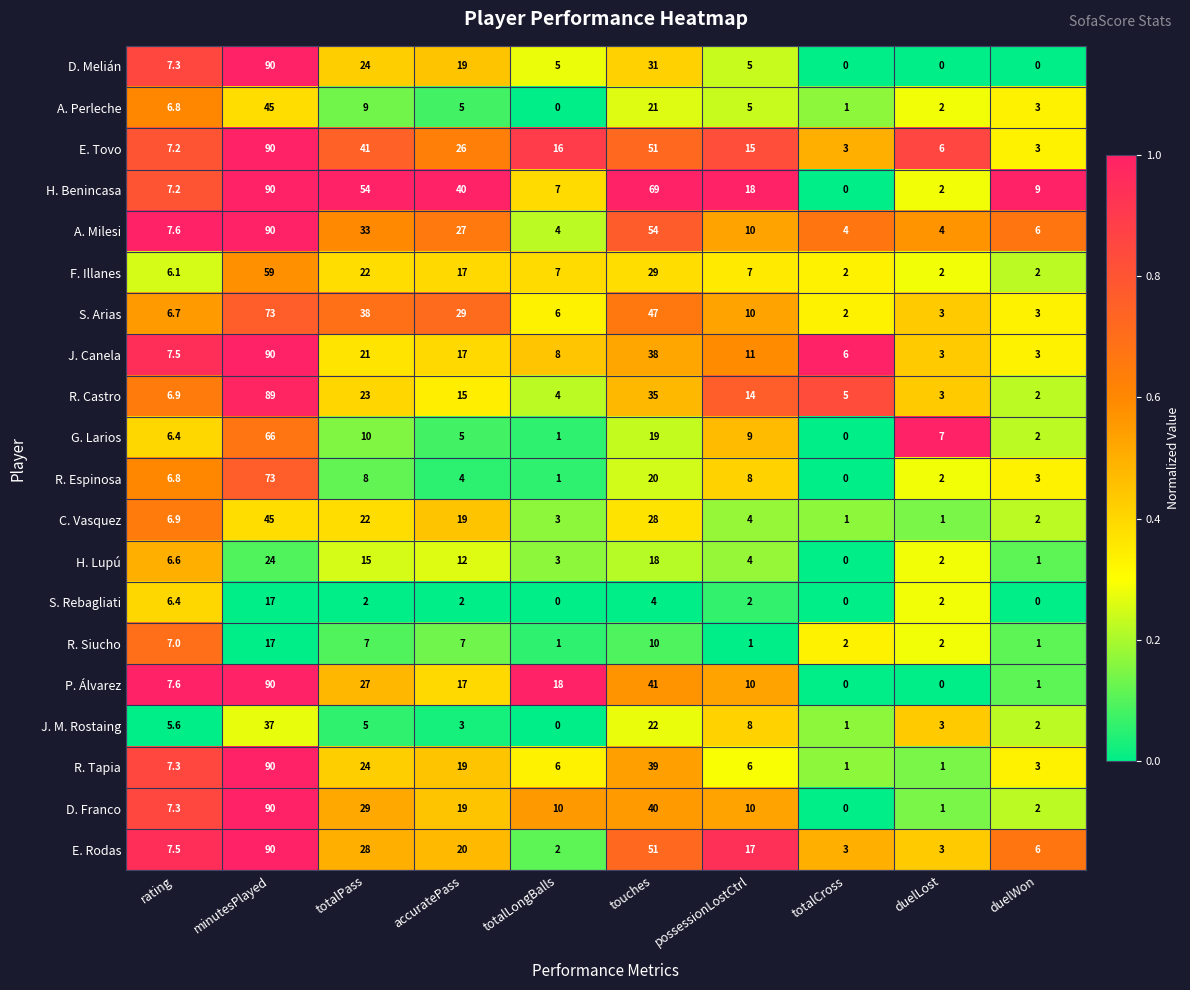

What is the approximate value of C. Vasquez at totalCross?

1.0